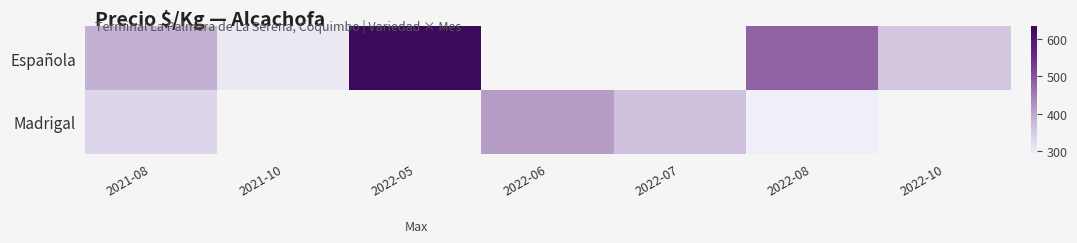

Which series has the largest range (max minus min)?

Española